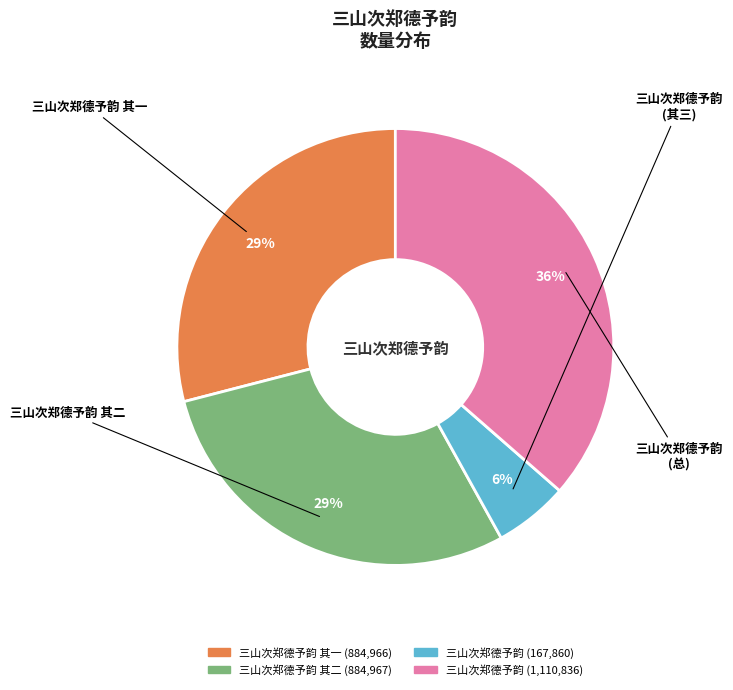

Is there a majority slice in this chart?

No